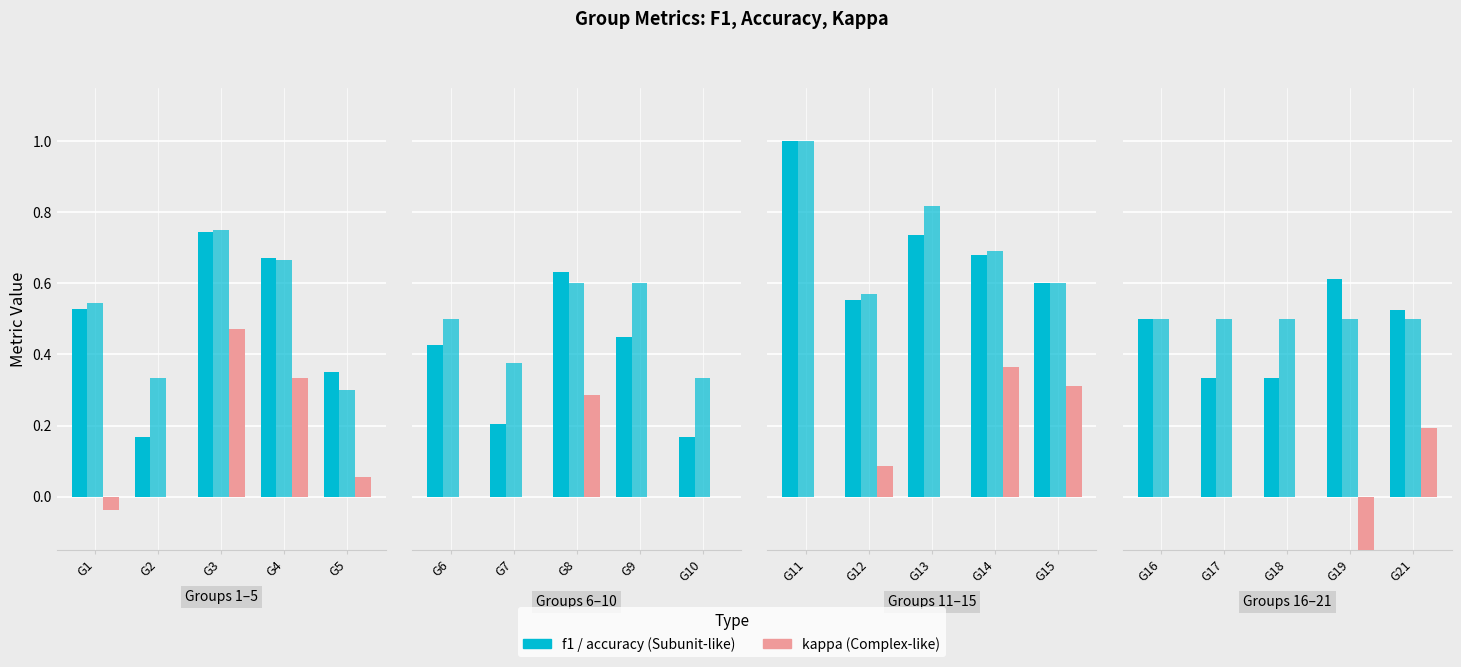

How many data points does each series have?

5